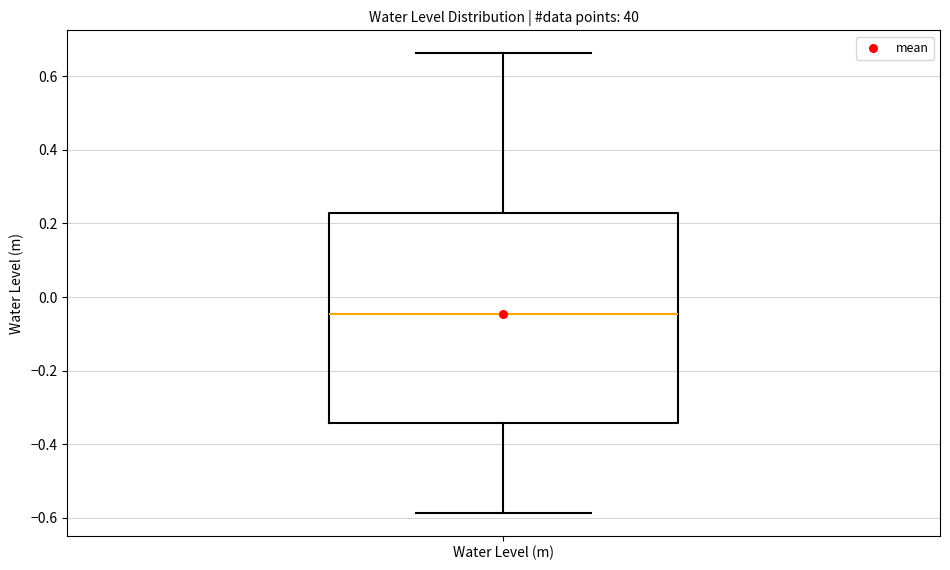

Where does the upper whisker of the box for Water Level (m) end on the y-axis? The values are not printed on the chart, so give them approximately, as read against the axis.

0.66